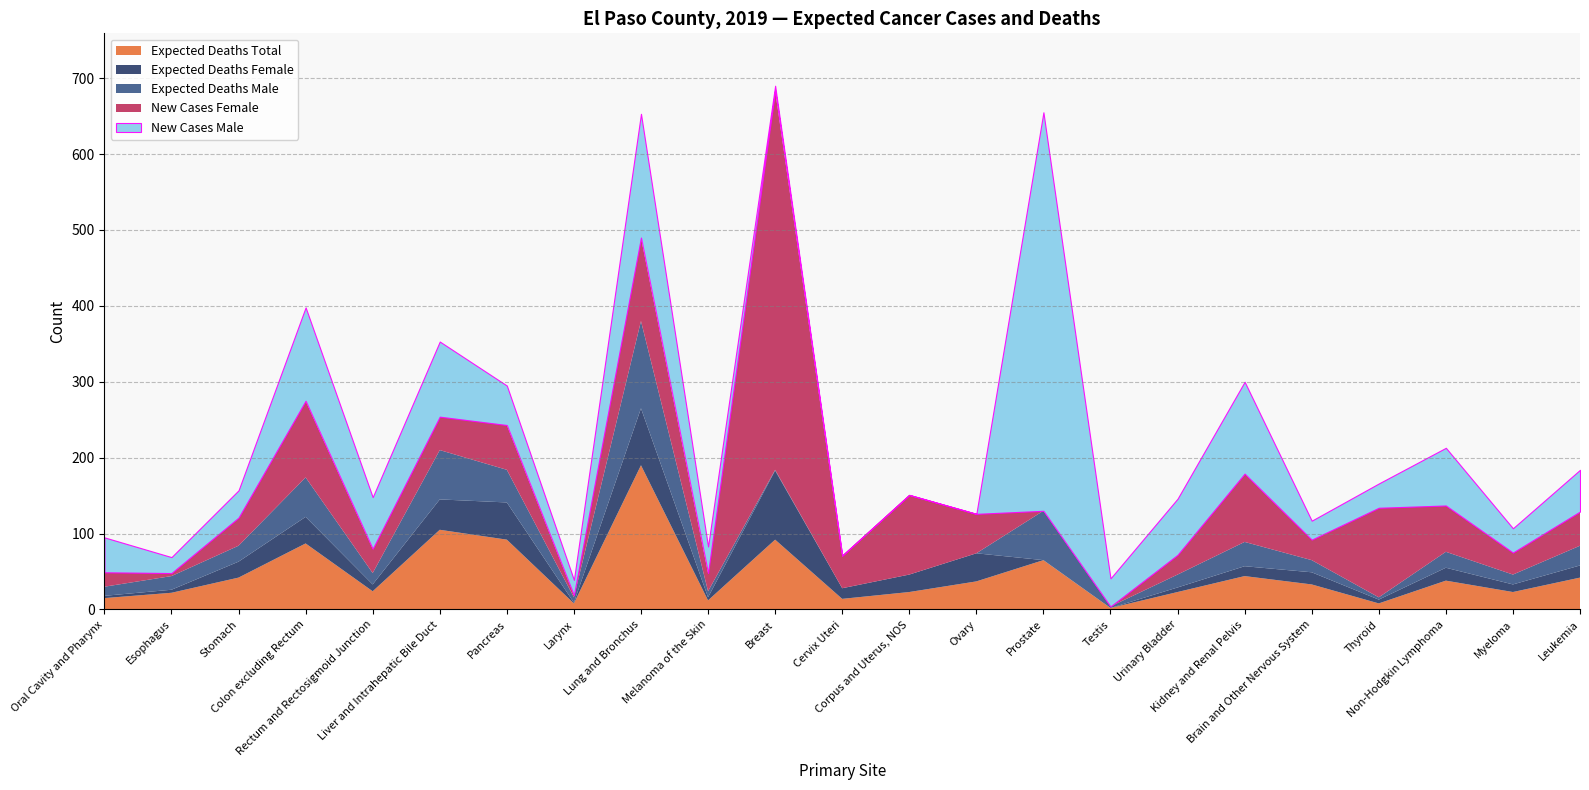

Reading left to right, transcribe all the data shown in this chart.

Expected Deaths Total: 15	22	42	87	24	105	92	8	190	12	92	14	23	37	65	2	23	44	33	8	38	23	42
Expected Deaths Female: 3	4	21	35	9	40	49	1	75	4	91	14	23	37	0	0	6	13	16	5	17	10	16
Expected Deaths Male: 12	18	21	52	15	65	43	7	115	8	1	0	0	0	65	2	17	32	16	3	21	13	26
New Cases Female: 19	4	37	101	32	44	59	3	110	24	500	43	105	52	0	0	26	90	27	118	61	29	45
New Cases Male: 46	21	36	123	68	99	52	20	163	35	6	0	0	0	525	37	74	121	25	32	76	32	55